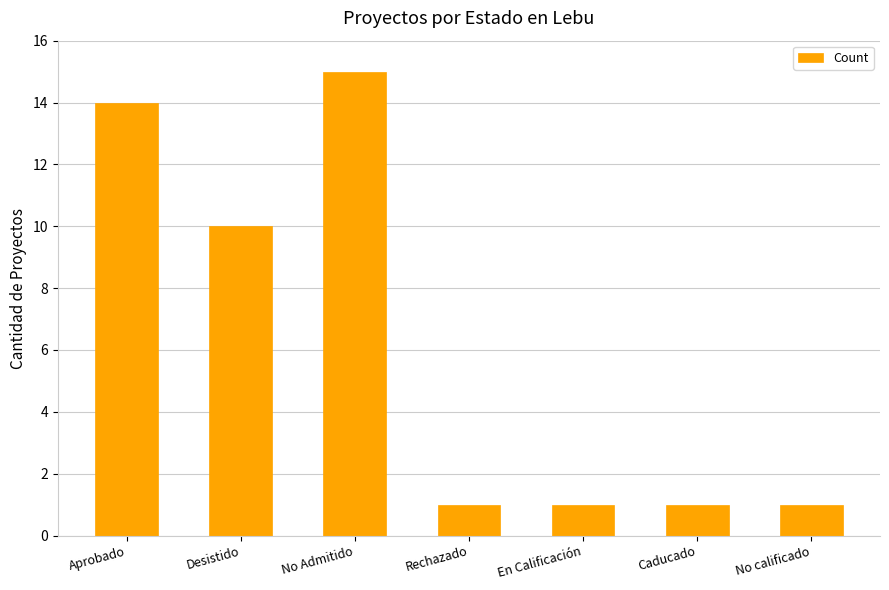

How many categories are shown in the chart?

7